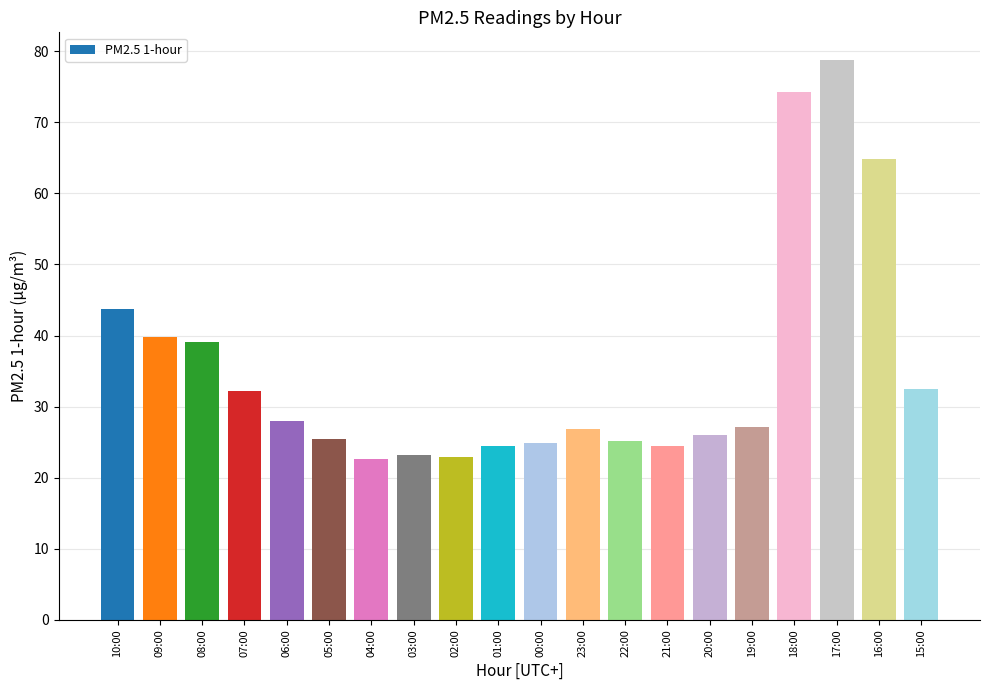

The value at 16:00 is 64.8. True or false?

True